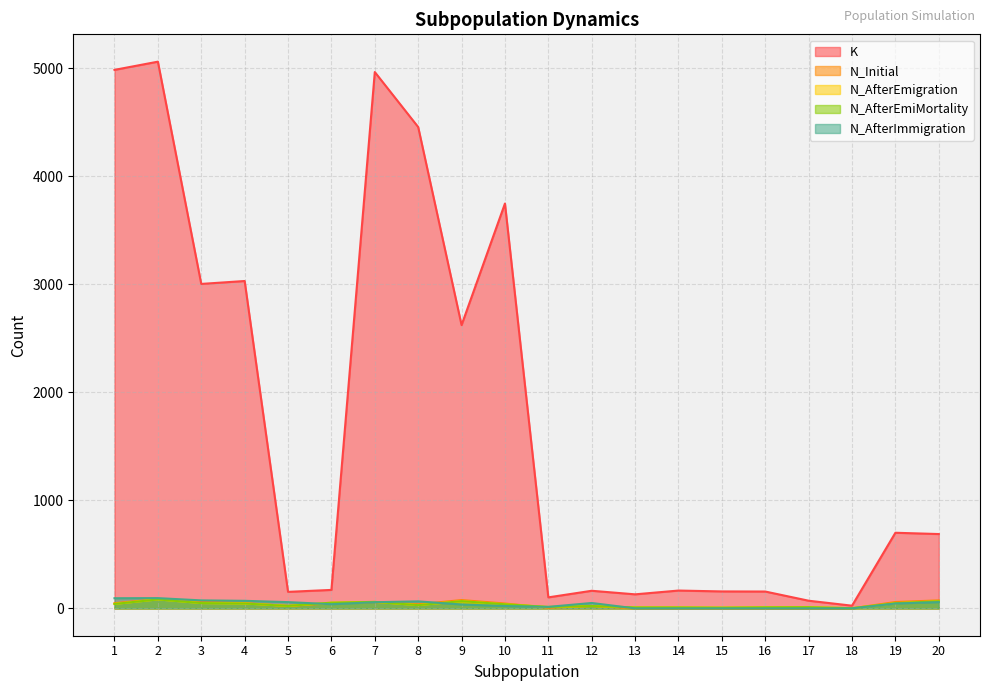

Reading left to right, transcribe all the data shown in this chart.

K: 1=4984	2=5060	3=3003	4=3030	5=153	6=171	7=4964	8=4455	9=2622	10=3747	11=102	12=163	13=130	14=165	15=157	16=156	17=71	18=25	19=700	20=688
N_Initial: 1=48	2=86	3=64	4=49	5=22	6=48	7=58	8=38	9=77	10=45	11=6	12=22	13=0	14=0	15=0	16=0	17=0	18=0	19=59	20=74
N_AfterEmigration: 1=41	2=83	3=49	4=45	5=23	6=53	7=60	8=30	9=67	10=38	11=13	12=22	13=9	14=9	15=7	16=10	17=11	18=2	19=48	20=66
N_AfterEmiMortality: 1=41	2=83	3=49	4=45	5=23	6=53	7=60	8=30	9=67	10=38	11=13	12=22	13=9	14=9	15=7	16=10	17=11	18=2	19=48	20=66
N_AfterImmigration: 1=94	2=95	3=74	4=70	5=58	6=39	7=57	8=65	9=36	10=22	11=14	12=50	13=0	14=0	15=0	16=0	17=0	18=0	19=45	20=58